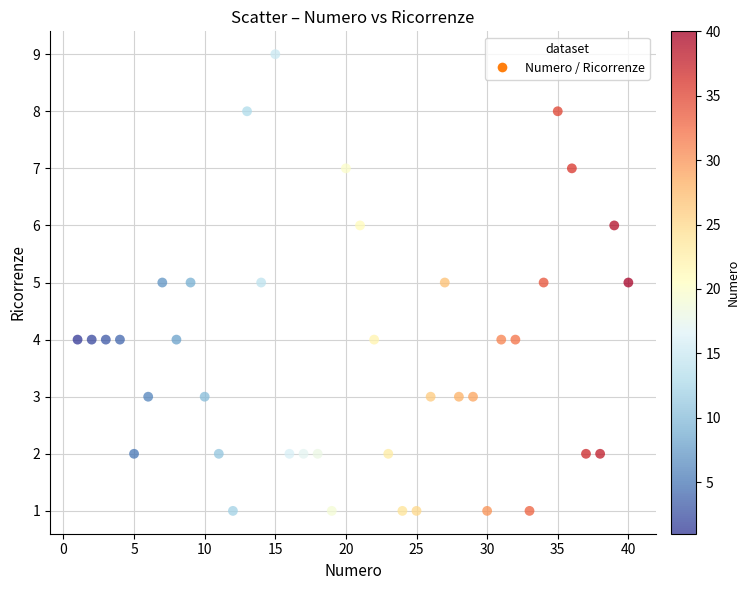

What is the range of Y values (max minus min)?

8